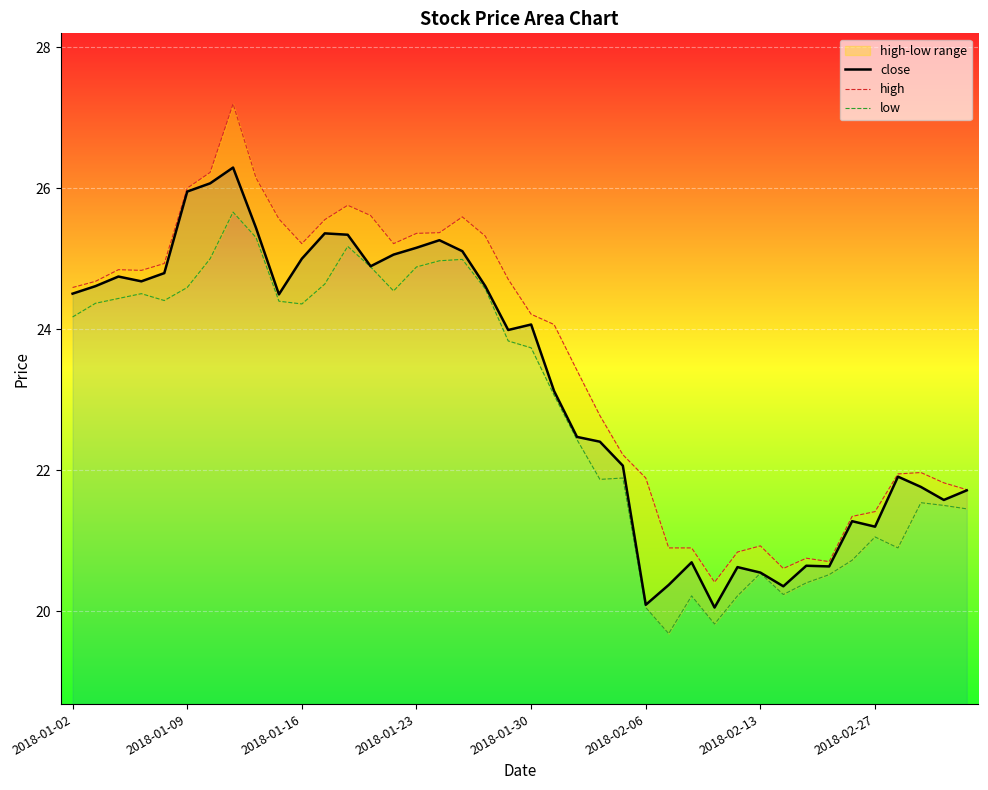

What is the difference between the high values at 31 and 39?

1.1